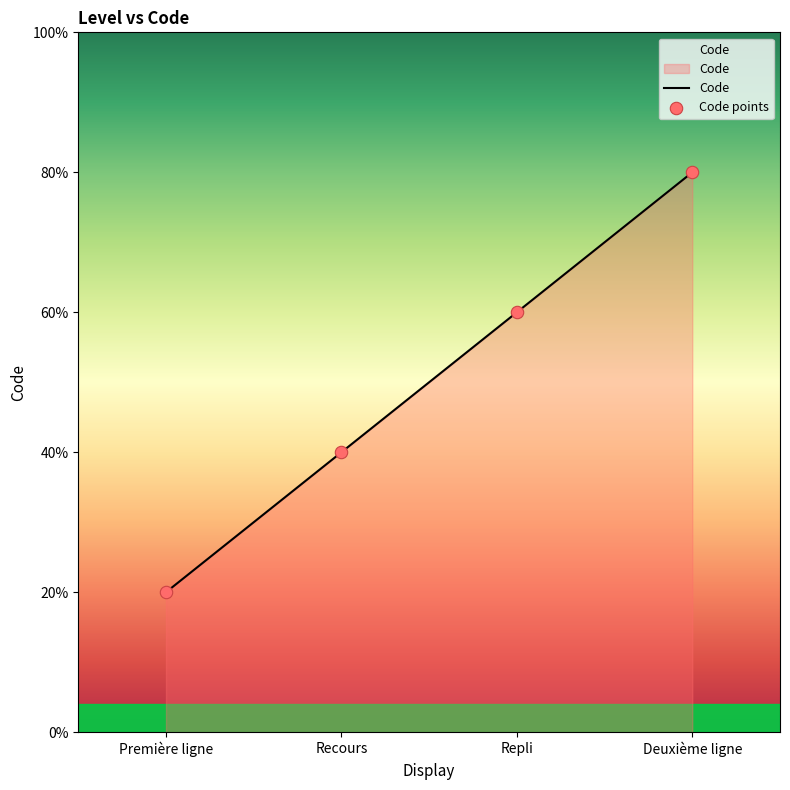

What is the ratio of the value at Repli to the value at Première ligne?

3.0